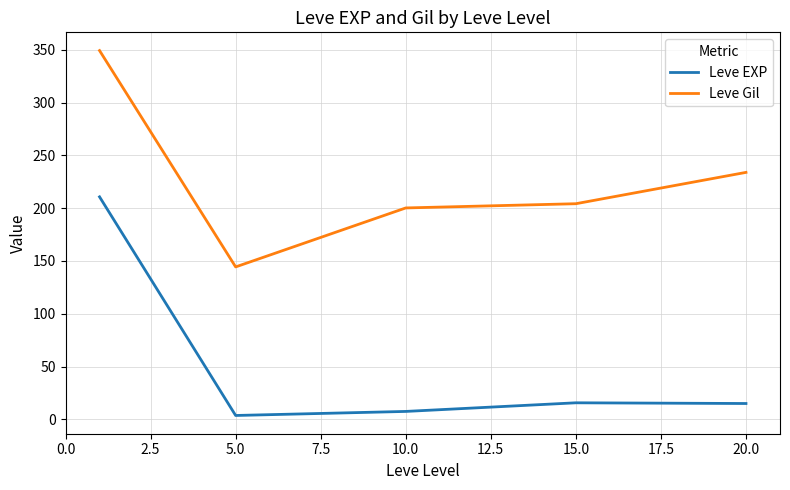

What is the highest value of the Leve EXP series?

210.7